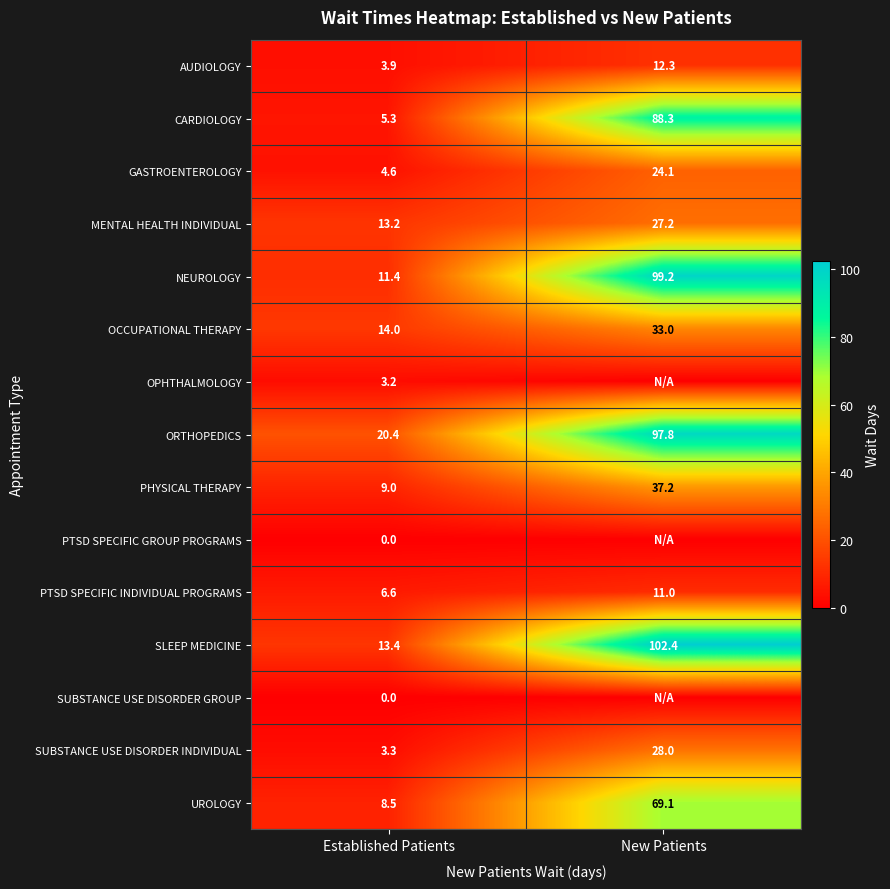

Which has a higher value, Established Patients or New Patients?

New Patients